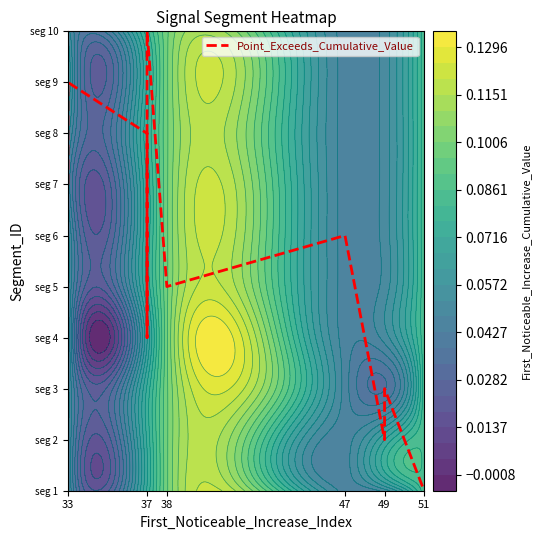

What is the change in value from 37 to 47?

+2